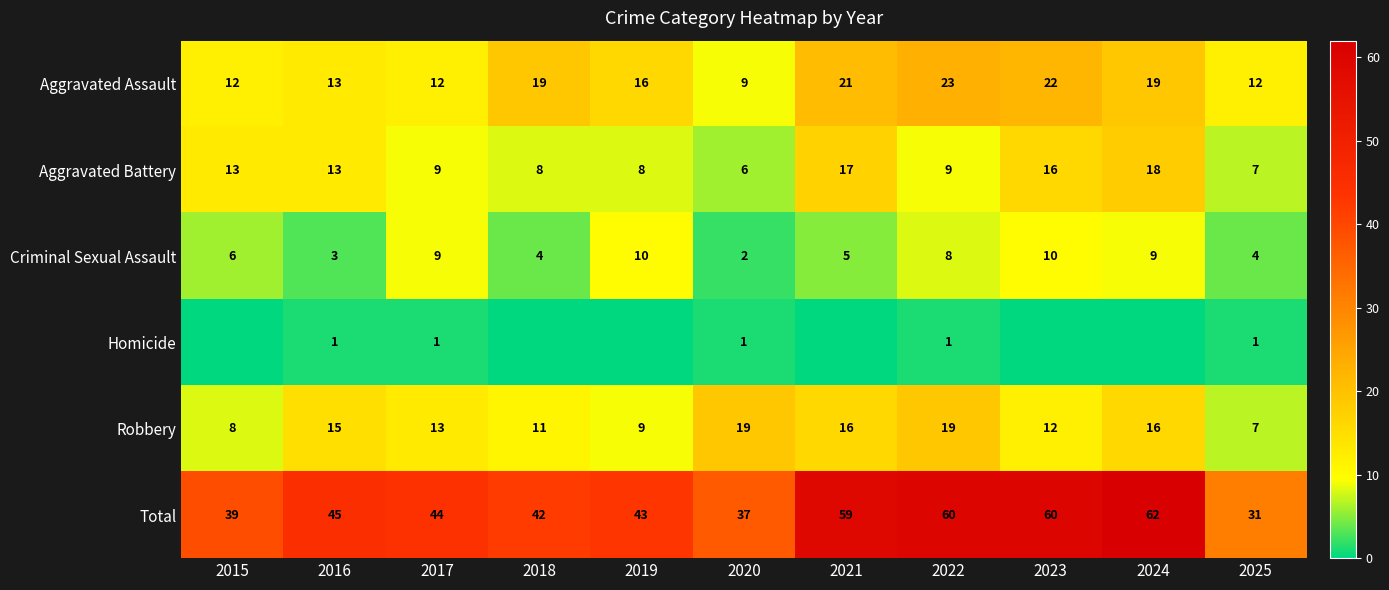

Read the Robbery value at 2016, to the nearest 5.

15